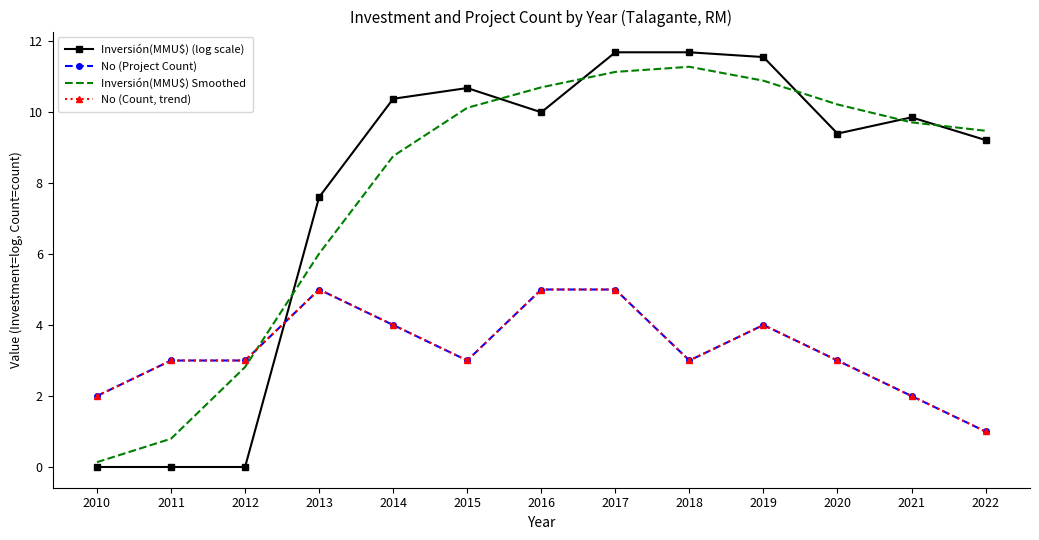

Which series changed the most between 2015 and 2016?

No (Project Count)